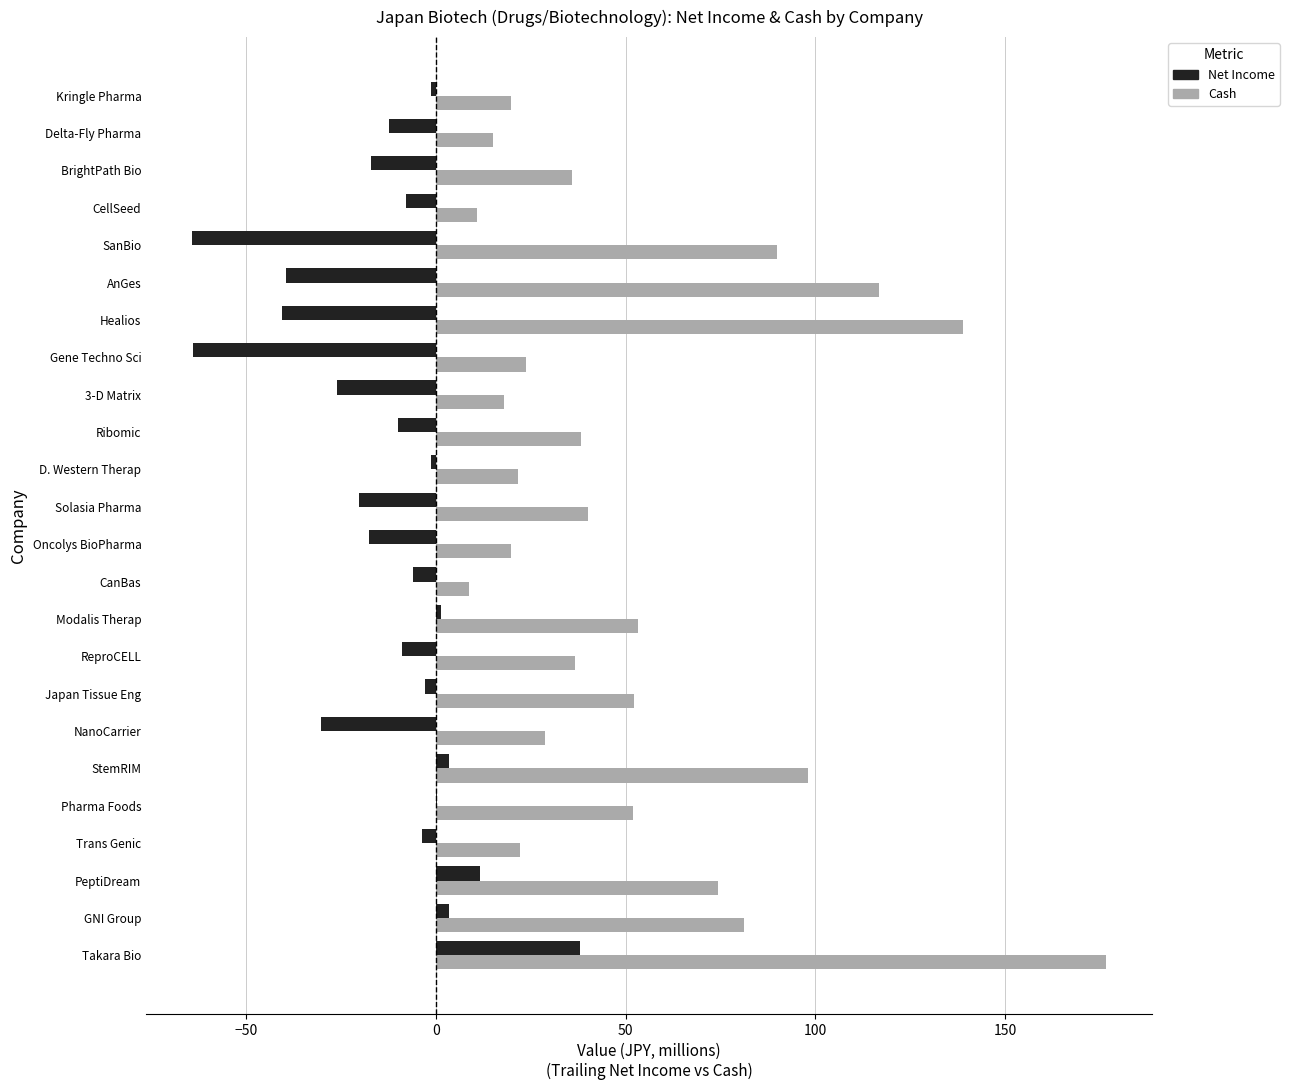

What is the sum of the Net Income values at NanoCarrier and PeptiDream?

-18.7